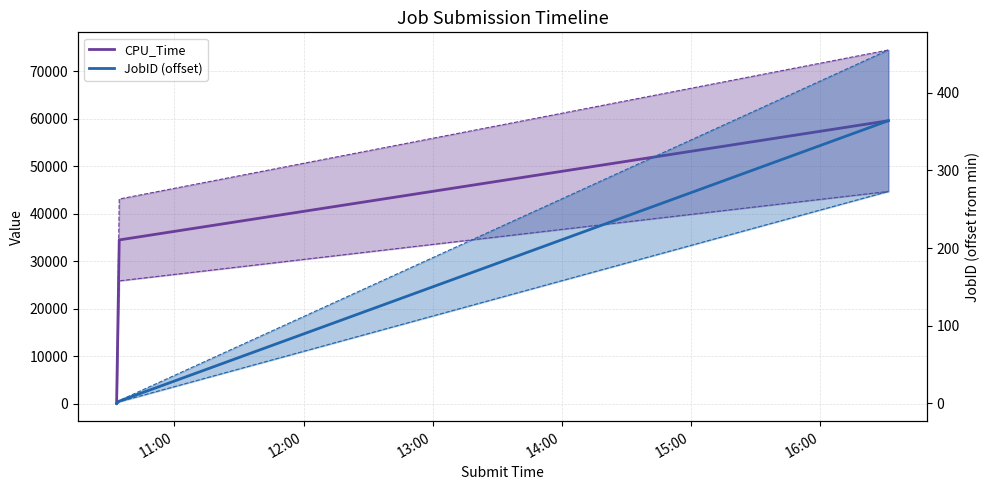

How many lines are shown in the chart?

2